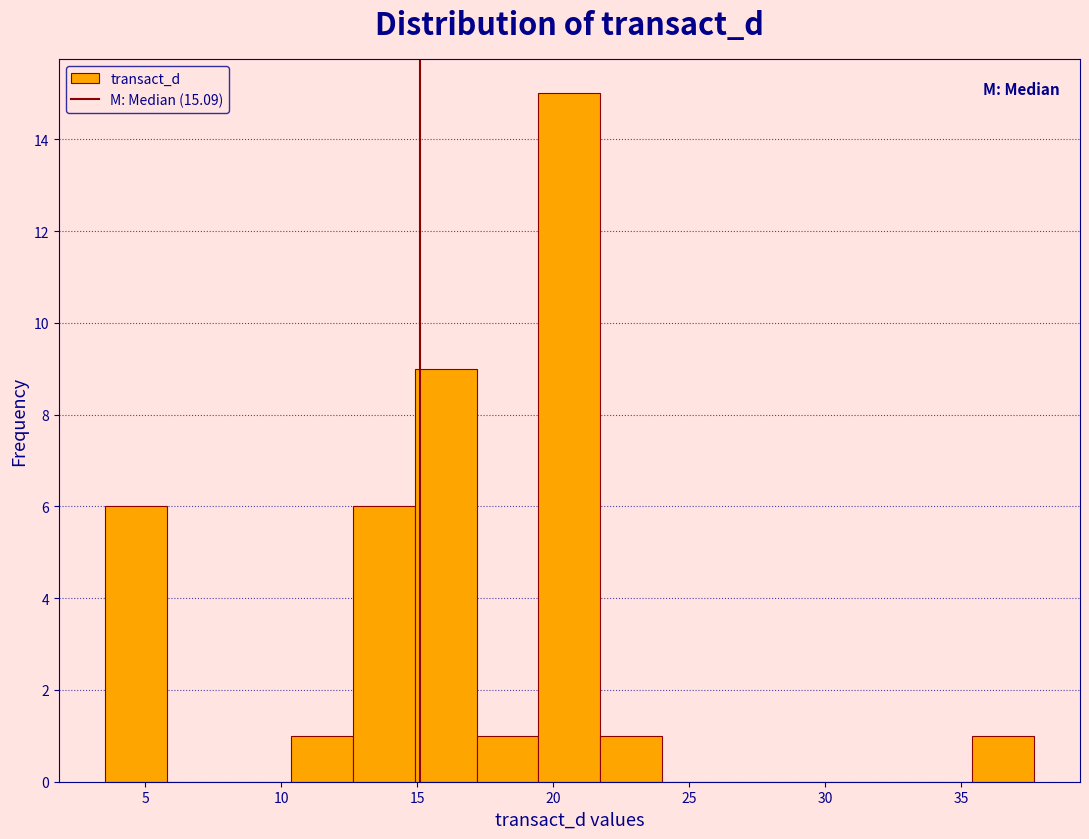

Reading left to right, list every bar in this chart as the range it spans on the x-axis followed by its height. Neither the bar edges nor the heights are printed on the chart, so give them approximately, as read against the axes.

3.5 to 6.0: 6
6.0 to 8.0: 0
8.0 to 10.5: 0
10.5 to 12.5: 1
12.5 to 15.0: 6
15.0 to 17.0: 9
17.0 to 19.5: 1
19.5 to 21.5: 15
21.5 to 24.0: 1
24.0 to 26.5: 0
26.5 to 28.5: 0
28.5 to 31.0: 0
31.0 to 33.0: 0
33.0 to 35.5: 0
35.5 to 37.5: 1